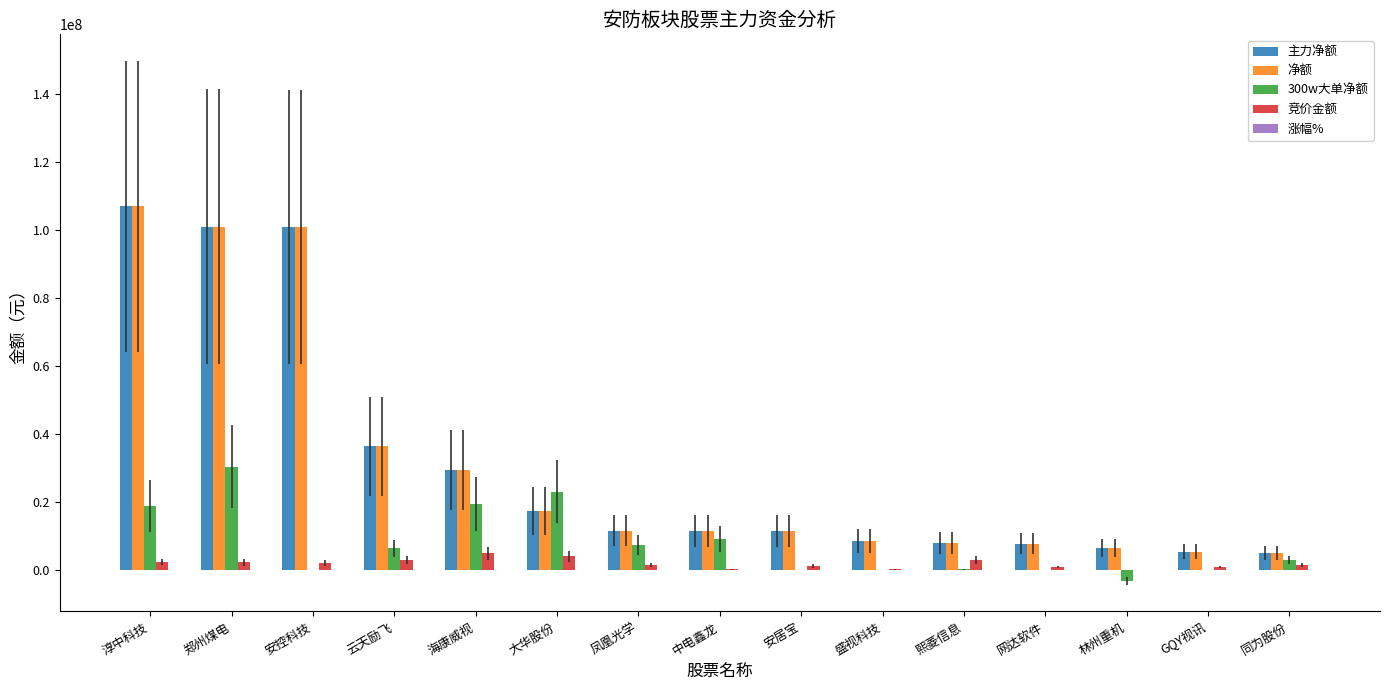

True or false: 主力净额 has a value of 101100360.0 at 郑州煤电.

True